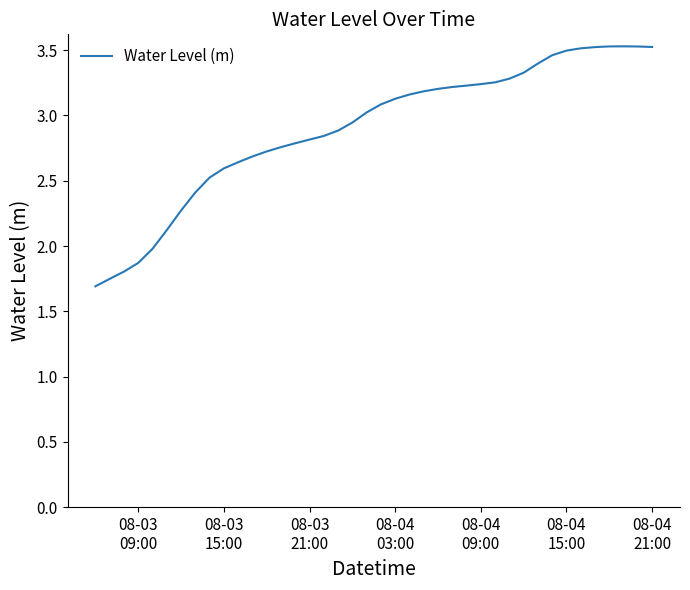

What is the difference between the maximum and minimum values?

1.8